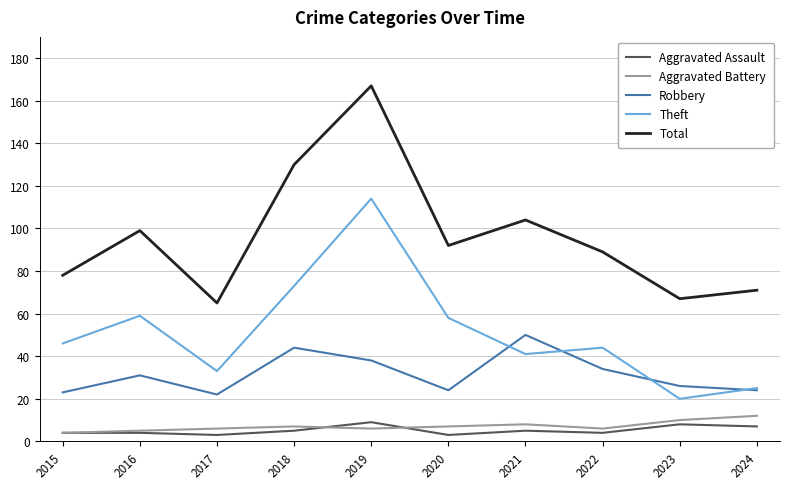

At which category does Total reach its first local peak?

2016